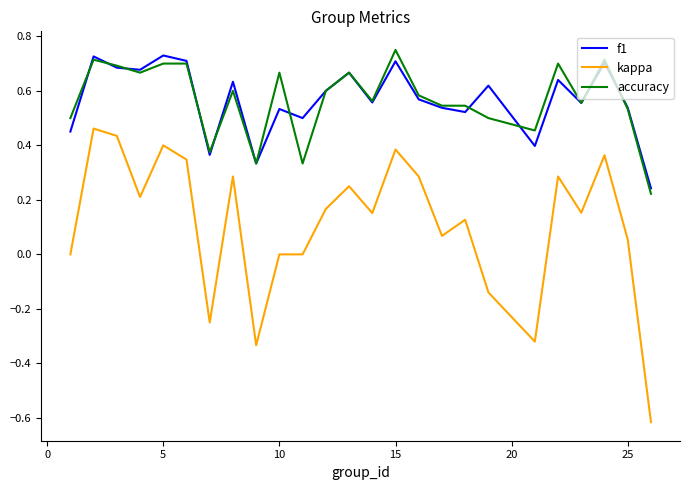

True or false: kappa and f1 cross at least once.

False